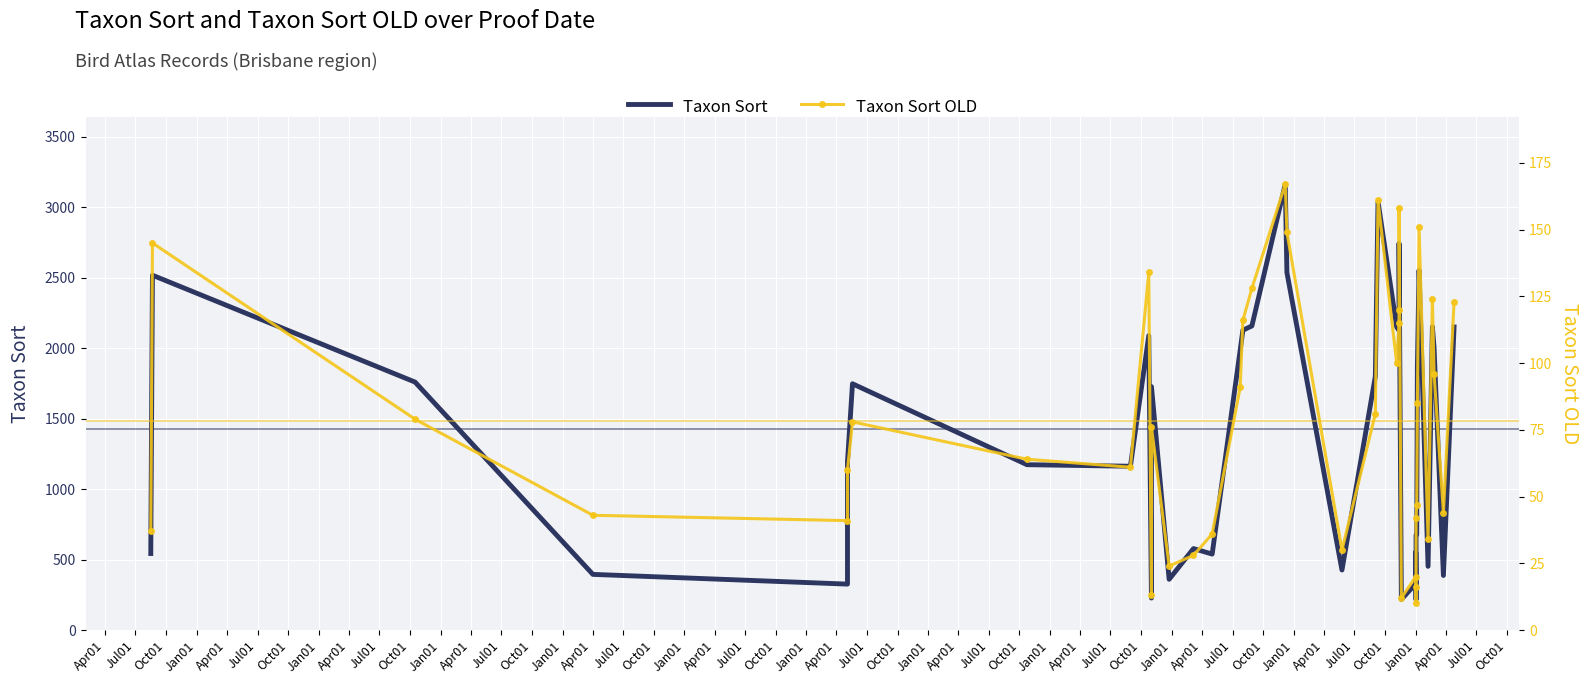

Which has a higher value, Jan01 or Jan01?

Jan01